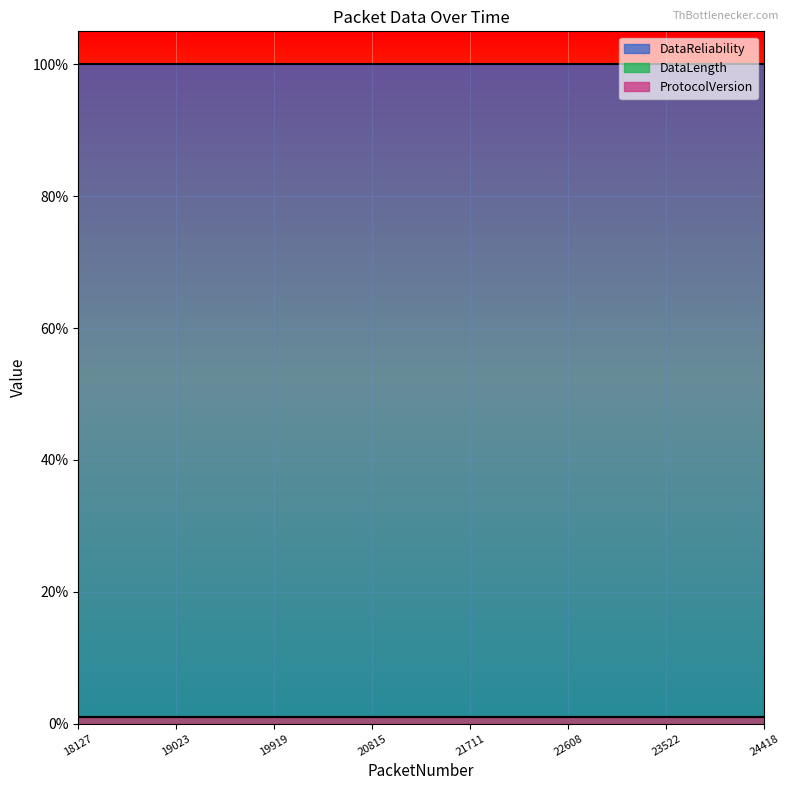

True or false: DataReliability and DataLength intersect in this chart.

False